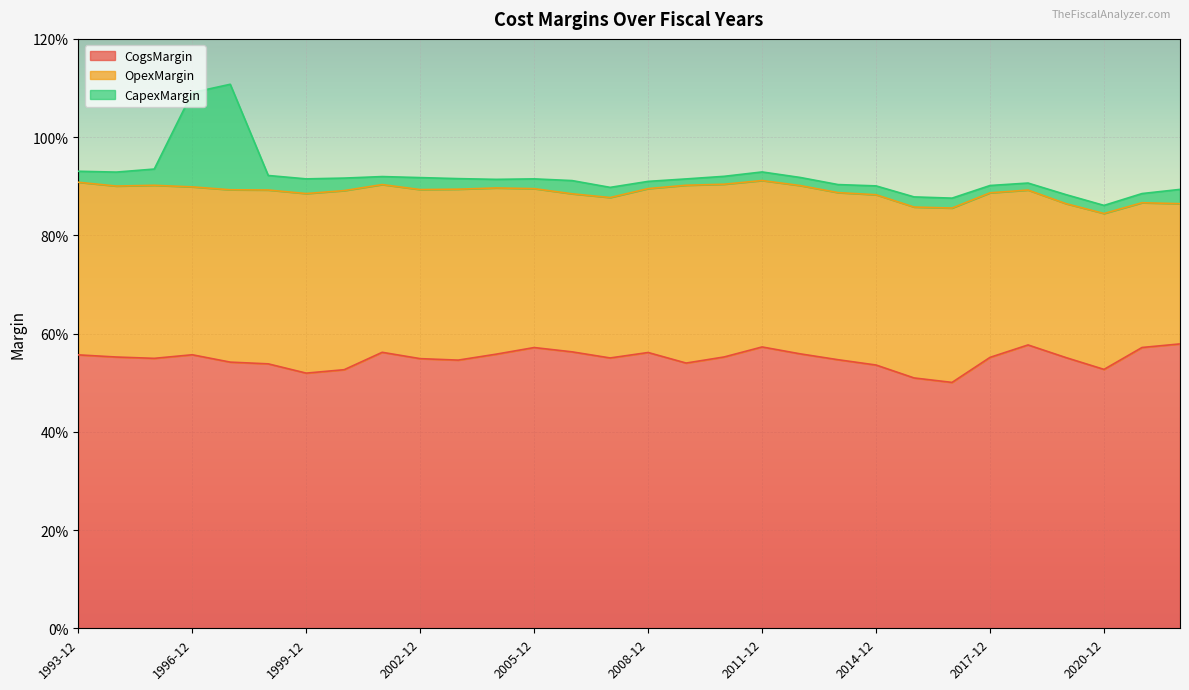

Reading right to left, extract all data points from this chart.

CogsMargin: 0.6	0.6	0.5	0.6	0.6	0.6	0.5	0.5	0.5	0.5	0.6	0.6	0.6	0.5	0.6	0.6	0.6	0.6	0.6	0.5	0.5	0.6	0.5	0.5	0.5	0.5	0.6	0.5	0.6	0.6
OpexMargin: 0.3	0.3	0.3	0.3	0.3	0.3	0.4	0.3	0.3	0.3	0.3	0.3	0.4	0.4	0.3	0.3	0.3	0.3	0.3	0.3	0.3	0.3	0.4	0.4	0.4	0.4	0.3	0.4	0.3	0.4
CapexMargin: 0.0	0.0	0.0	0.0	0.0	0.0	0.0	0.0	0.0	0.0	0.0	0.0	0.0	0.0	0.0	0.0	0.0	0.0	0.0	0.0	0.0	0.0	0.0	0.0	0.0	0.2	0.2	0.0	0.0	0.0